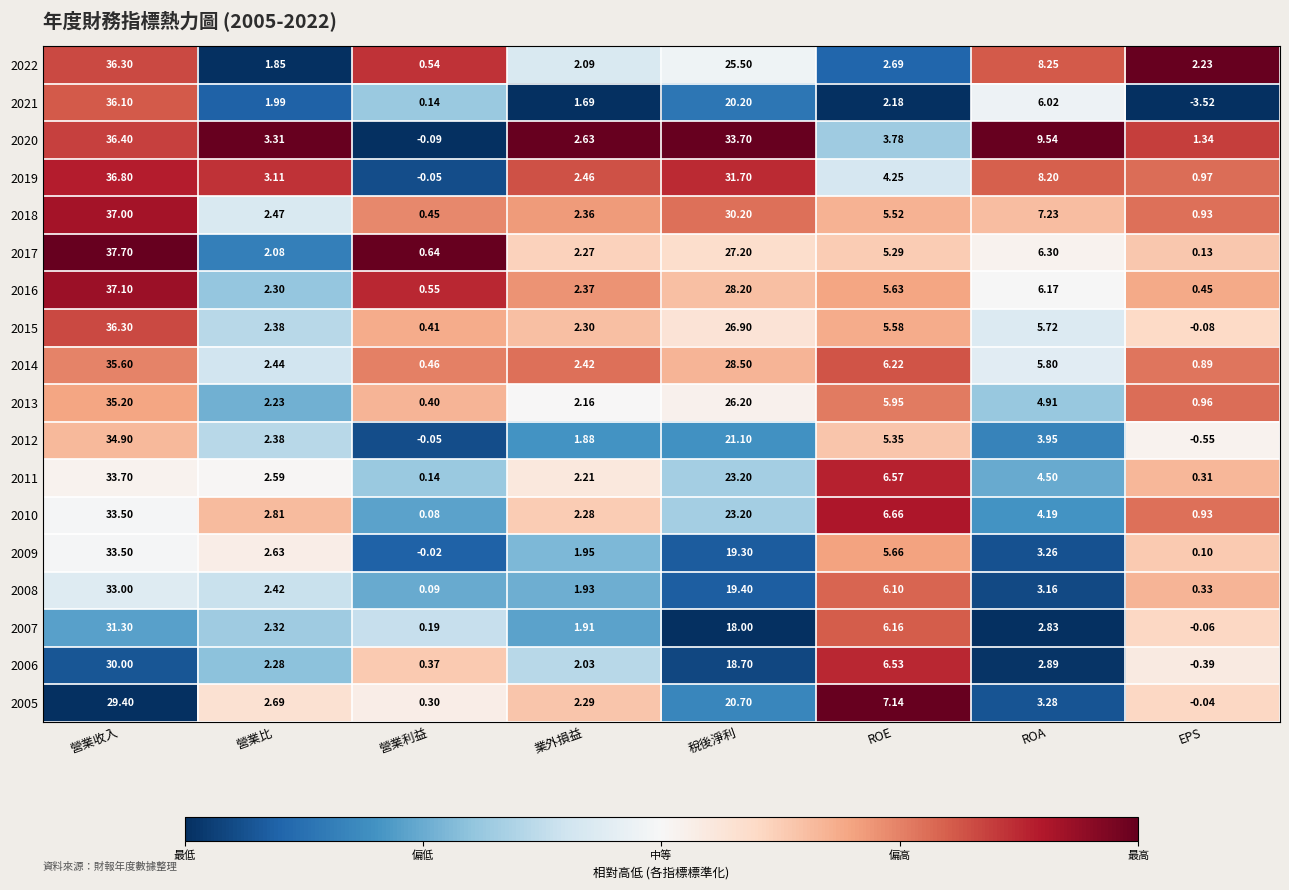

Which series has the largest range (max minus min)?

2021